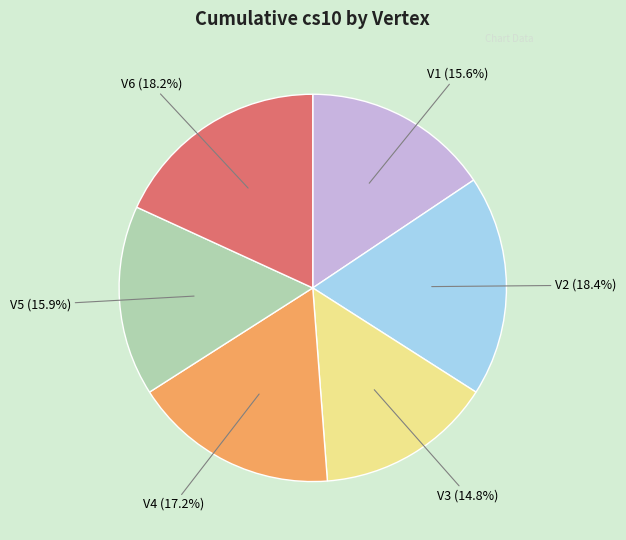

Is there a majority slice in this chart?

No